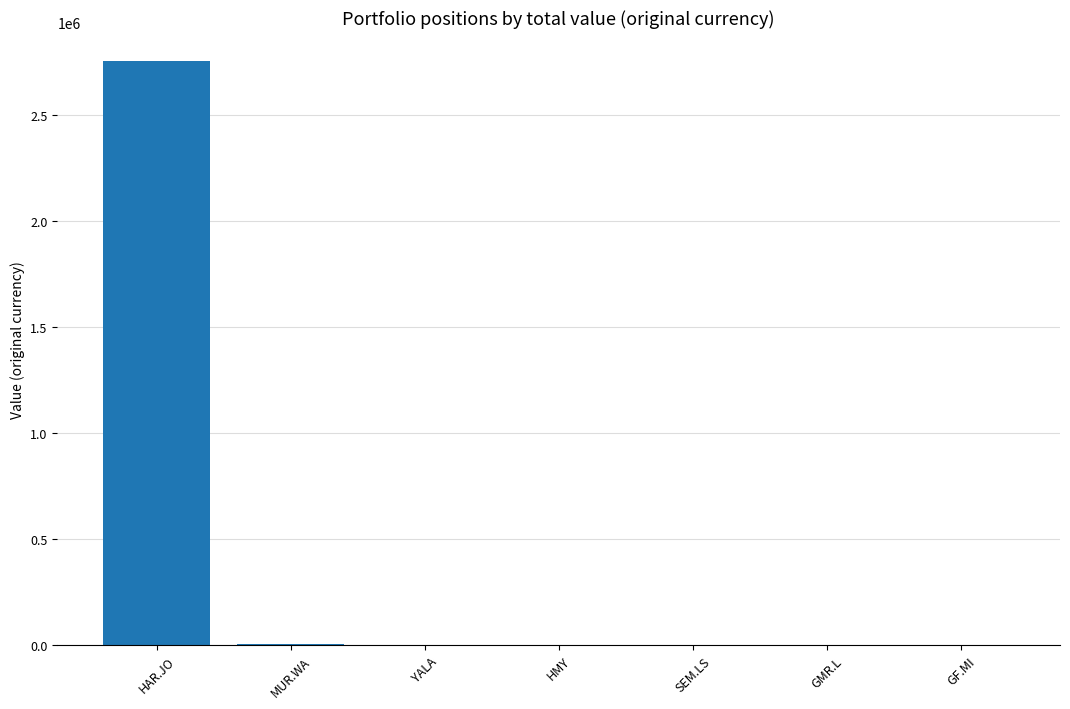

Is it true that the value at HMY is 1645.7?

True